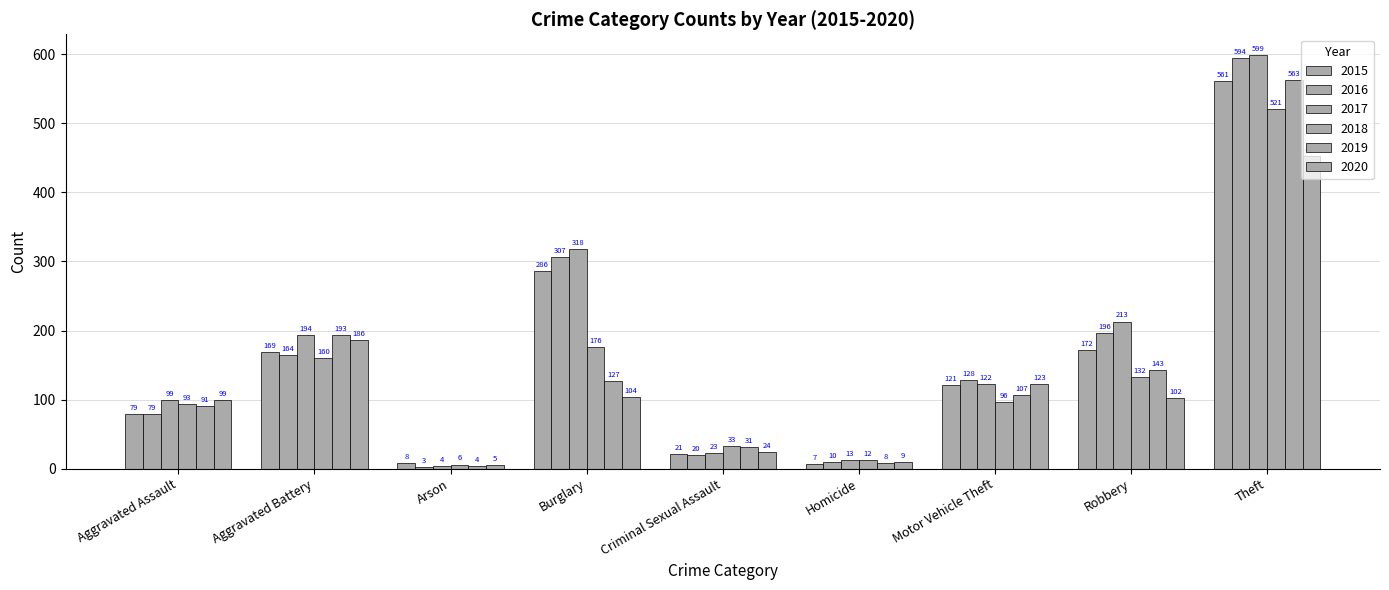

How many data points does each series have?

9